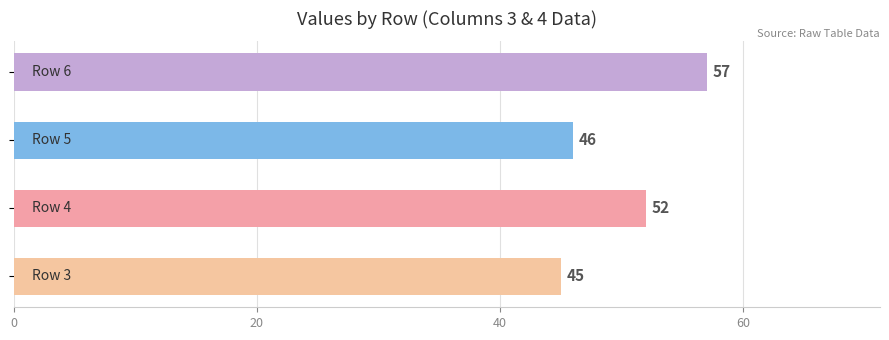

What is the sum of all values?

200